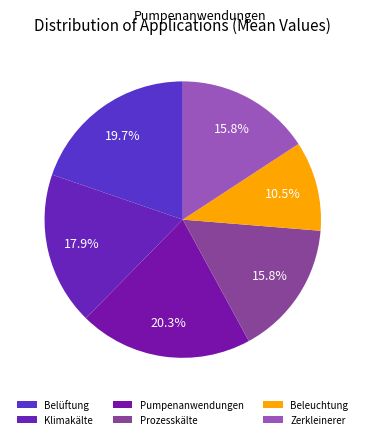

To the nearest percent, what percentage of the pie is Pumpenanwendungen?

20%